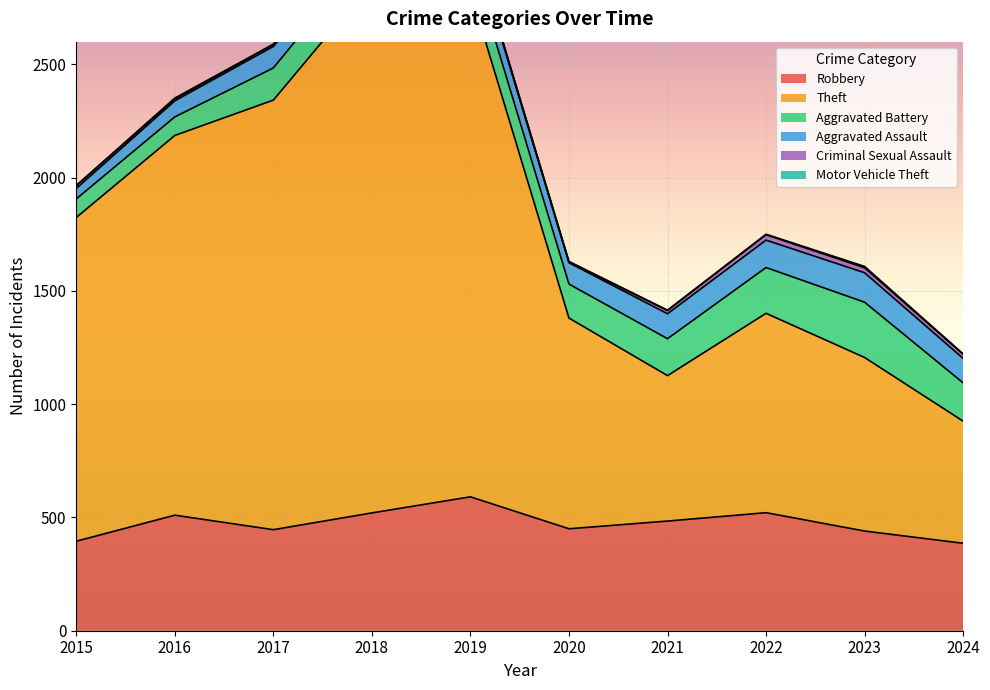

Which category has the highest value in the Robbery series?

2019